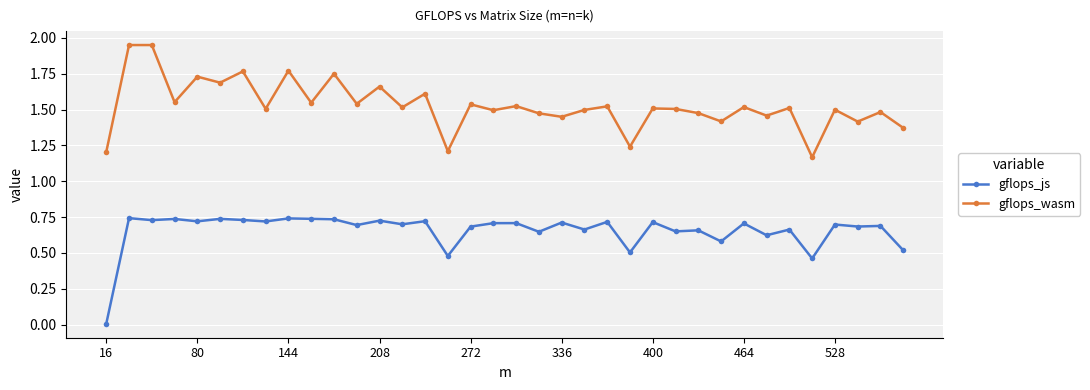

True or false: gflops_js and gflops_wasm intersect in this chart.

False